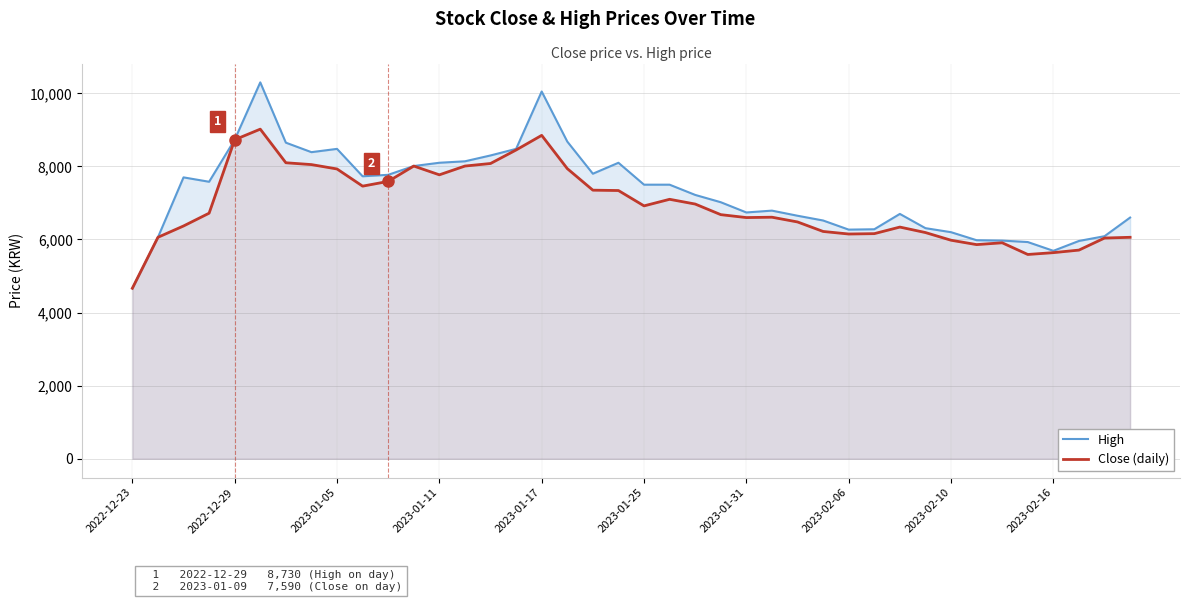

Which category has the lowest value across all series?

2022-12-23